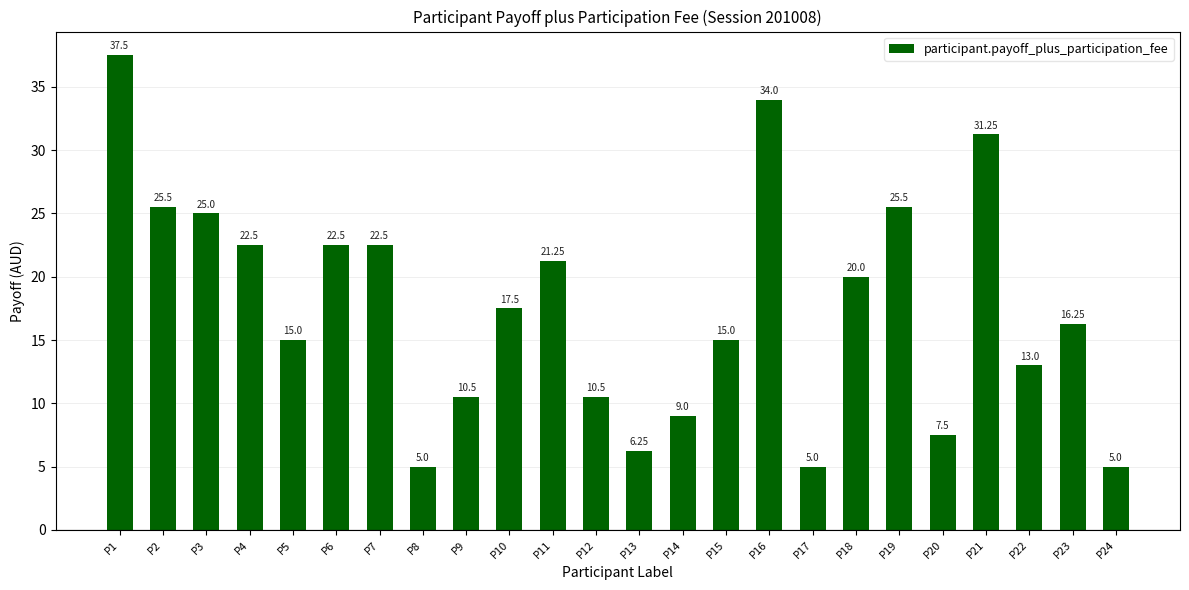

How many values exceed 17?

12